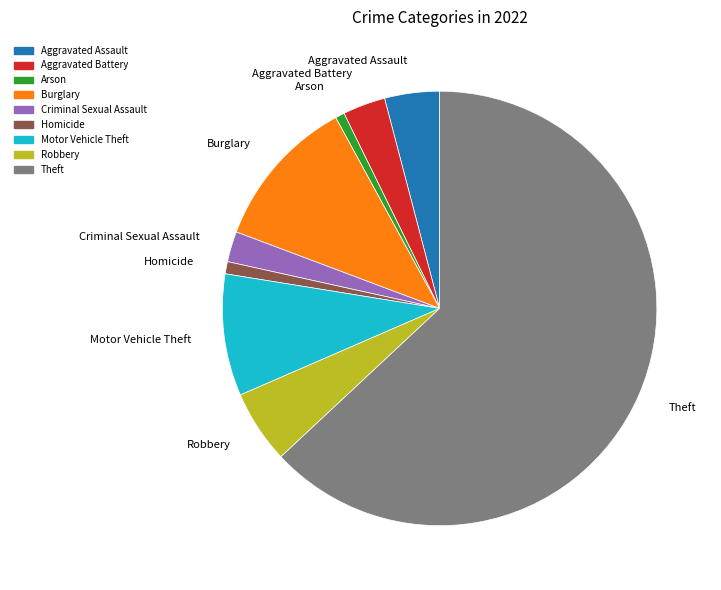

Which has a higher value, Theft or Homicide?

Theft